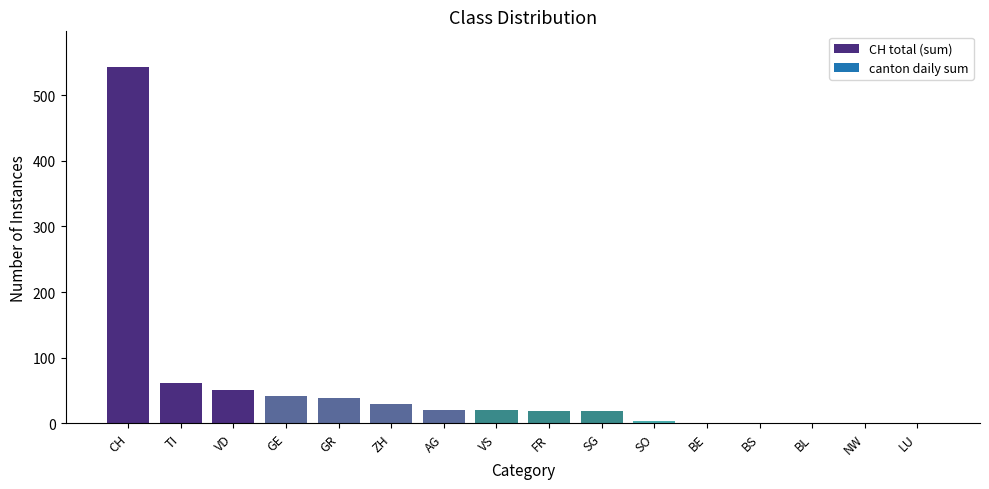

What is the change in value from SG to BE?

-19